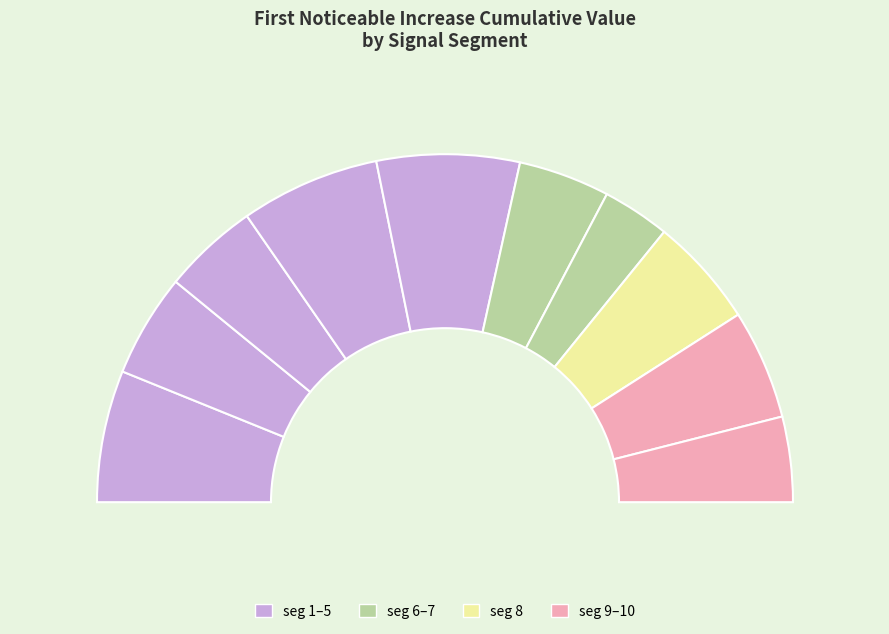

Rank the categories by value from highest to lowest.

signal segment 5, signal segment 4, signal segment 1, signal segment 8, signal segment 9, signal segment 2, signal segment 3, signal segment 6, signal segment 10, signal segment 7